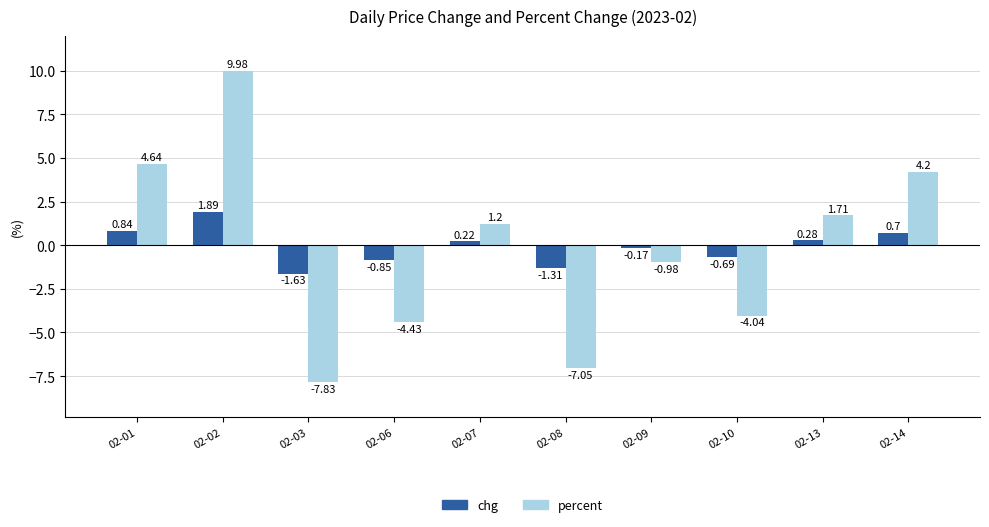

Rank the series by their maximum value, from lowest to highest.

chg, percent